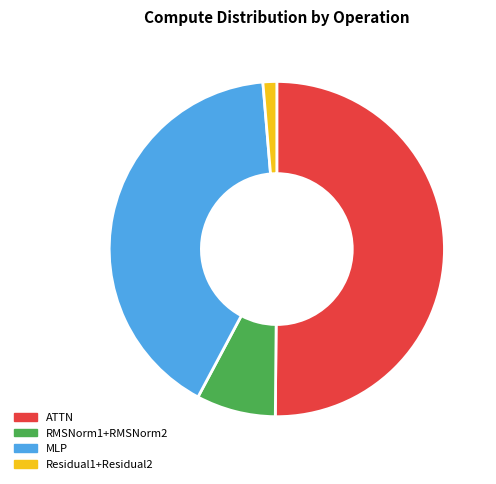

How many segments does this pie chart have?

4